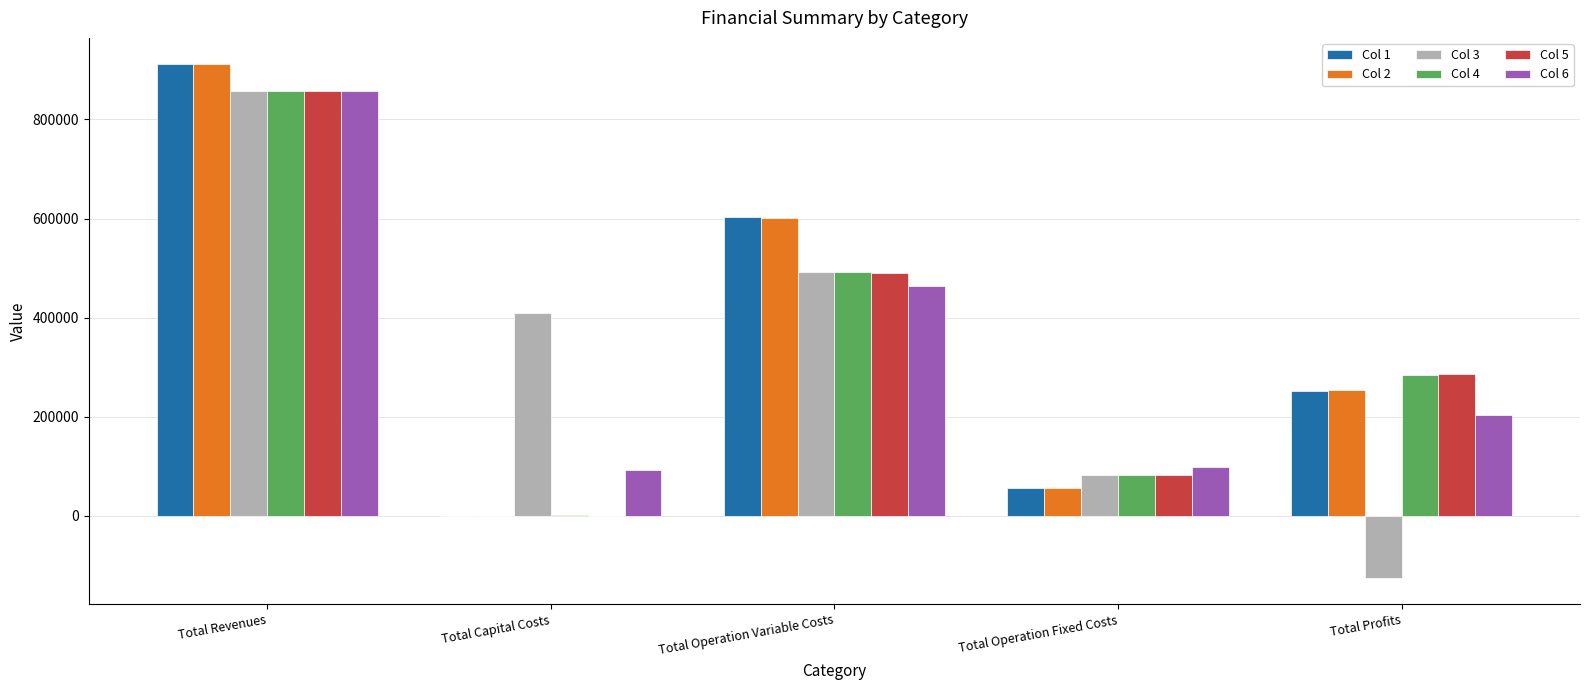

What are all the series names shown in the legend?

Col 1, Col 2, Col 3, Col 4, Col 5, Col 6